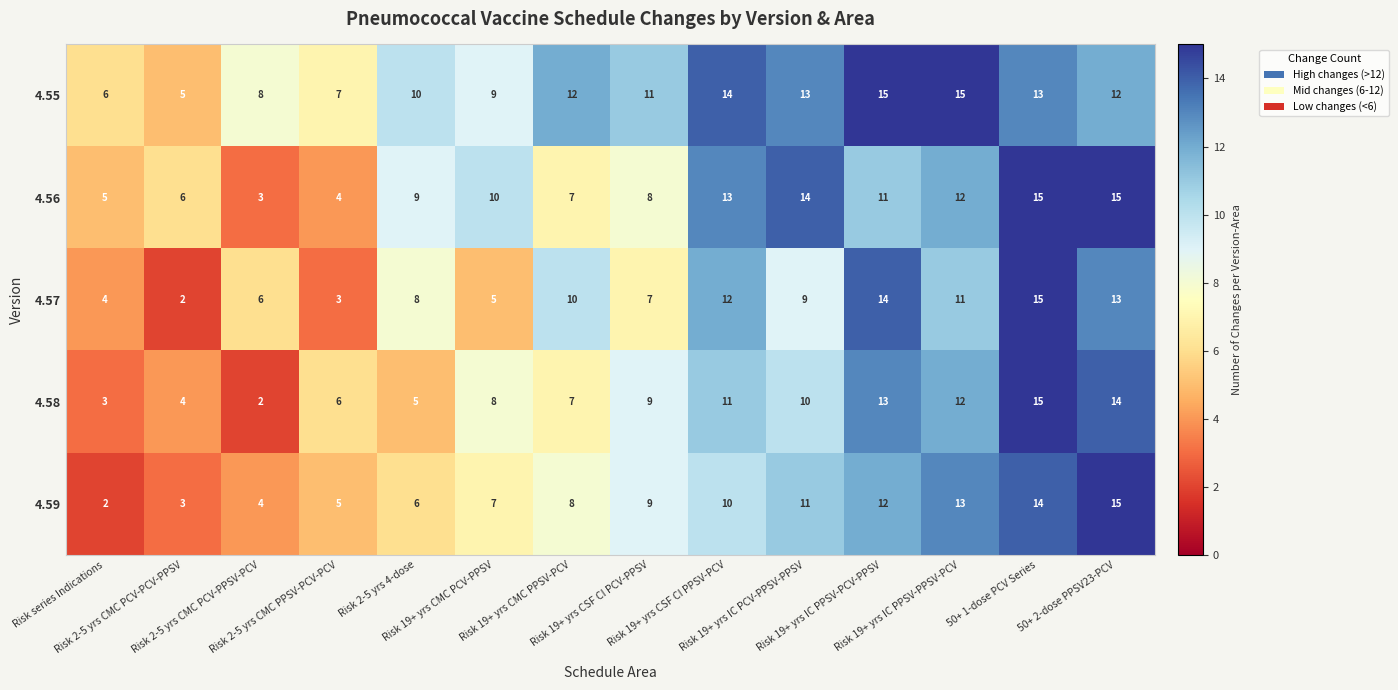

Which series has the largest total across all categories?

4.55